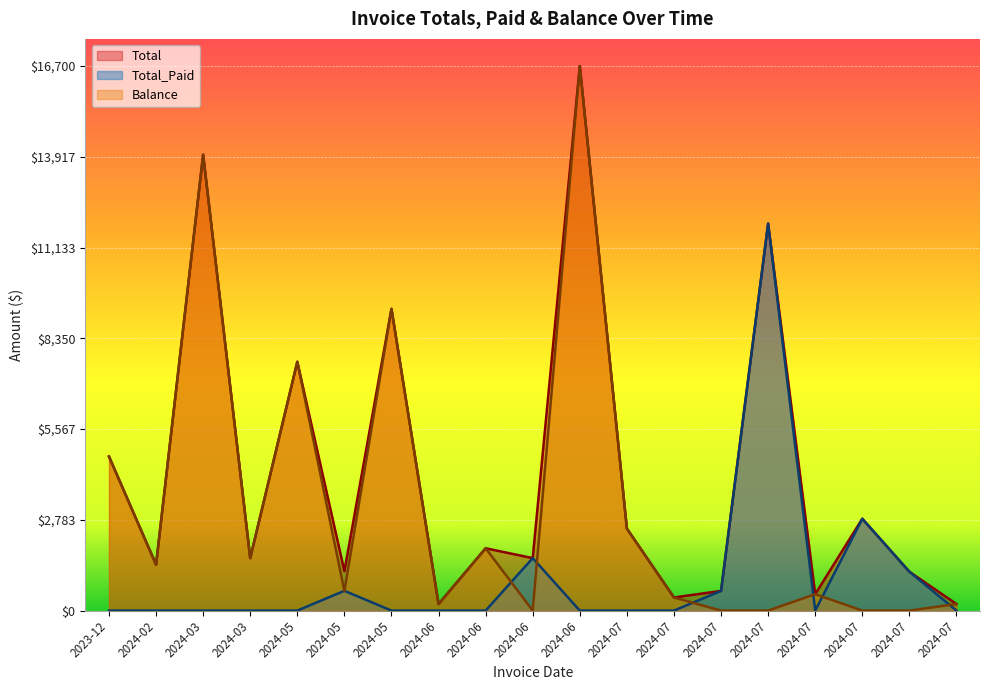

What are all the series names shown in the legend?

Total, Total_Paid, Balance